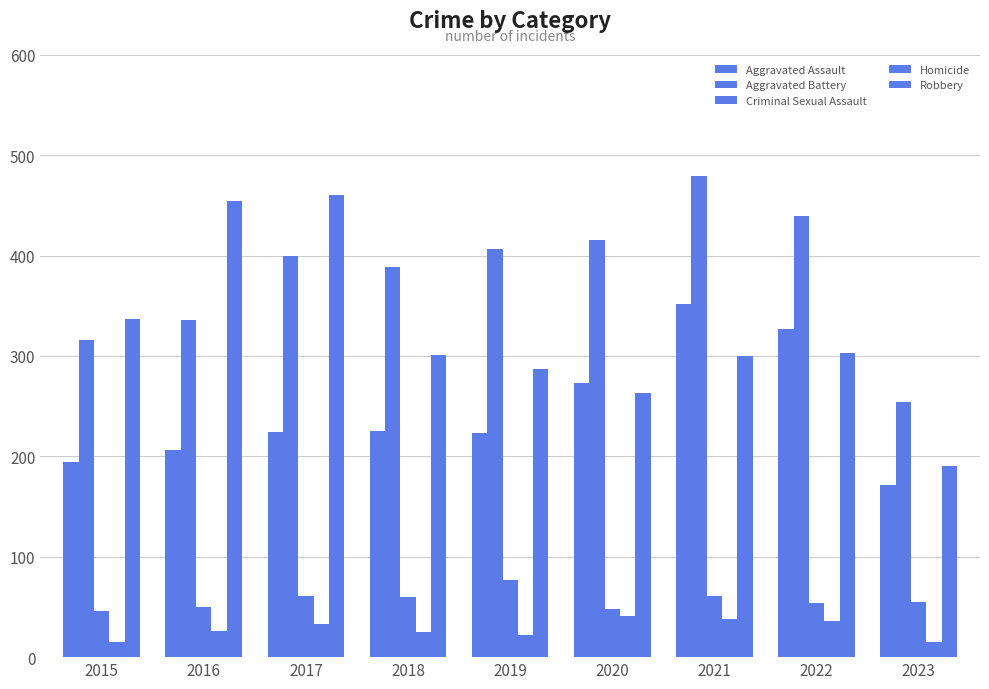

Which has a higher value, 2015 or 2016?

2016